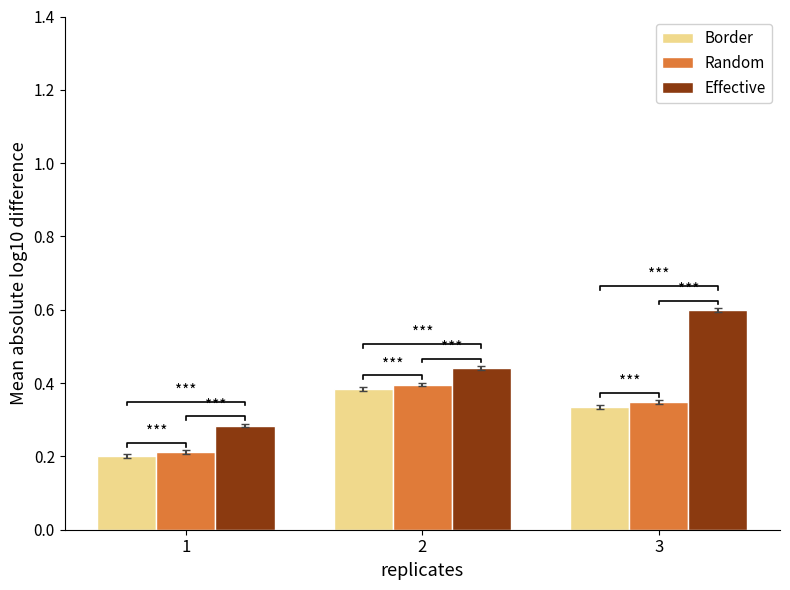

How many categories are shown in the chart?

3